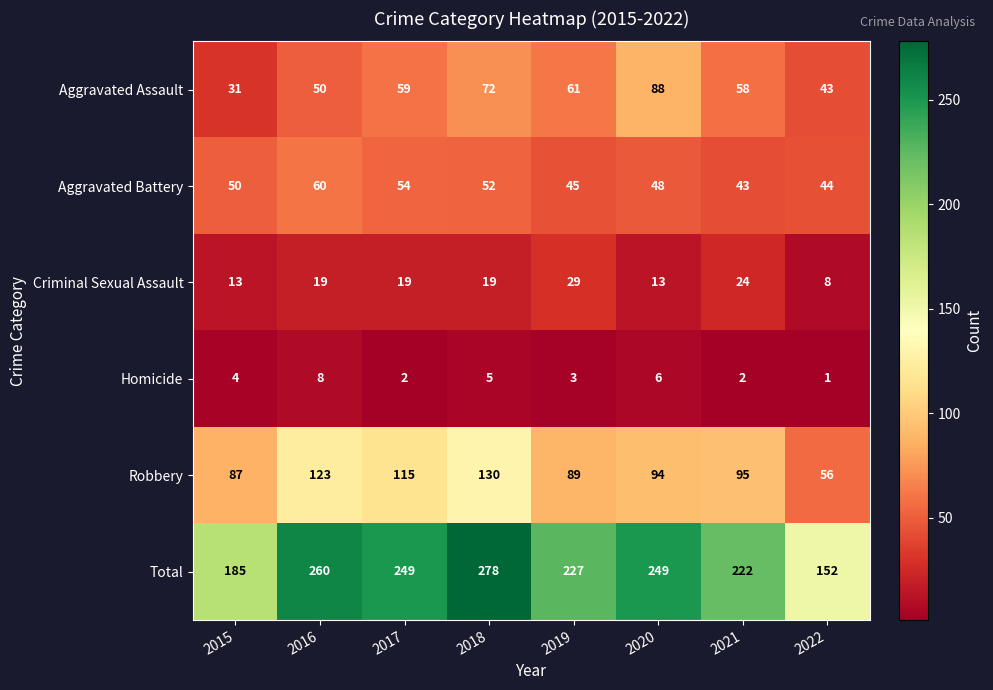

Which label corresponds to the largest value in the chart?

2018